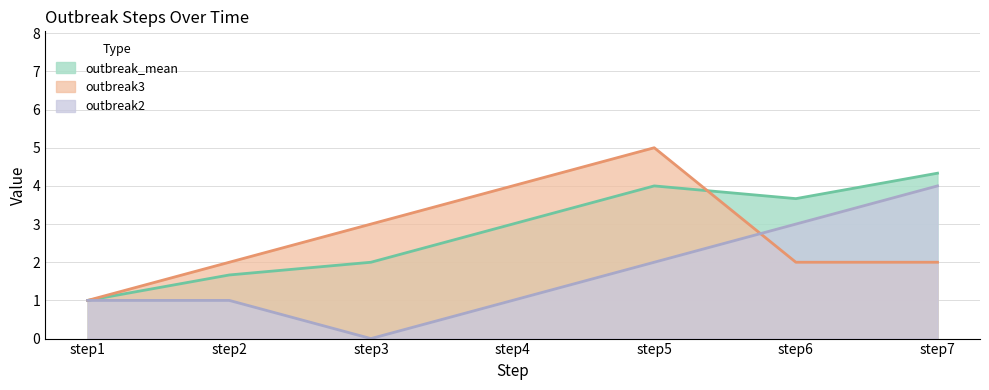

How many lines are shown in the chart?

3